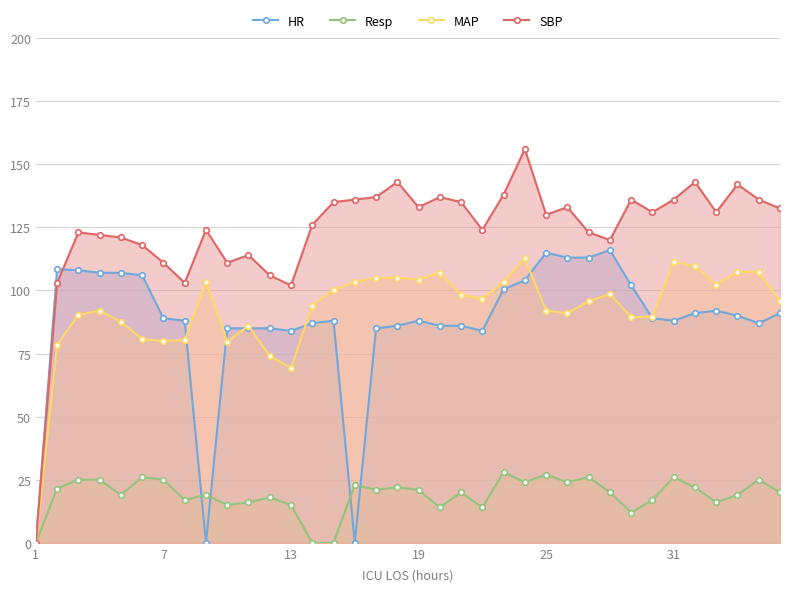

Which series has the largest total across all categories?

SBP